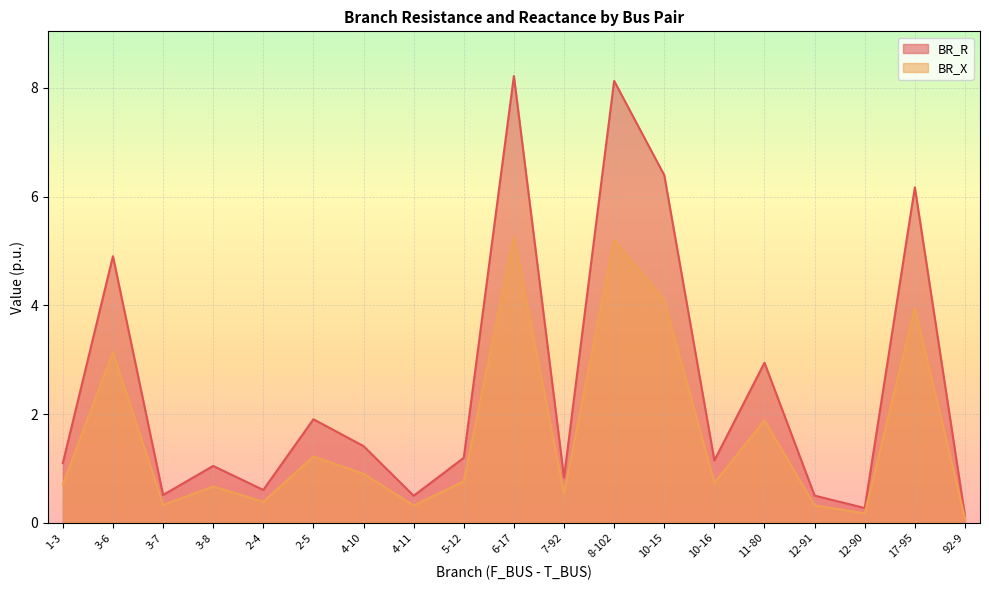

Is the value of BR_R at 4-10 greater than the value of BR_X at 7-92?

Yes